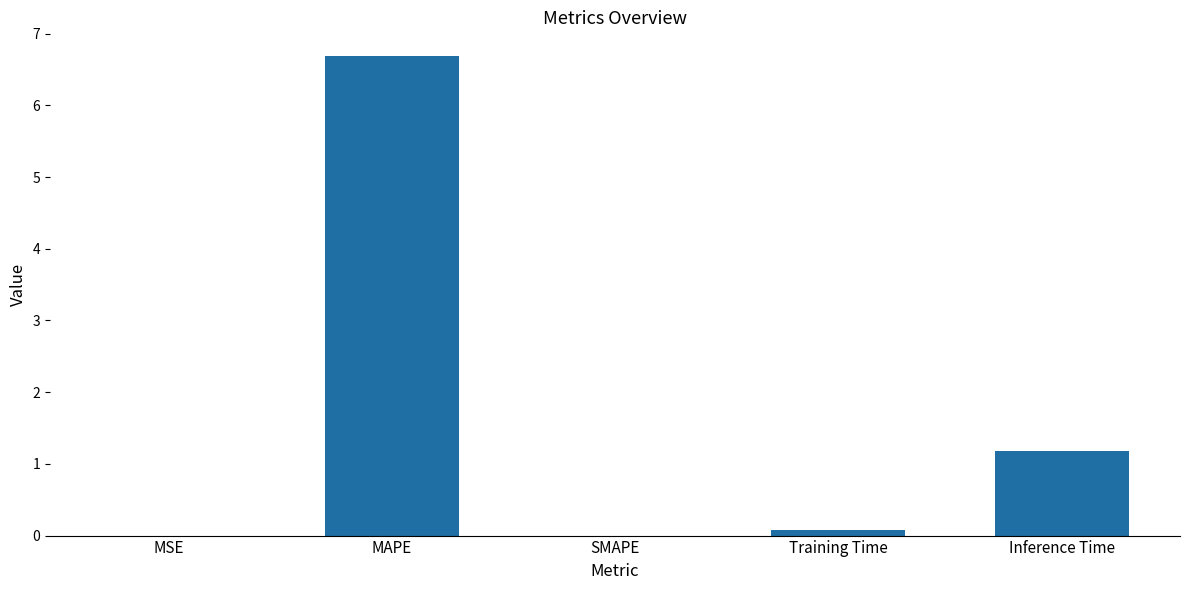

What is the change in value from MAPE to SMAPE?

-6.7